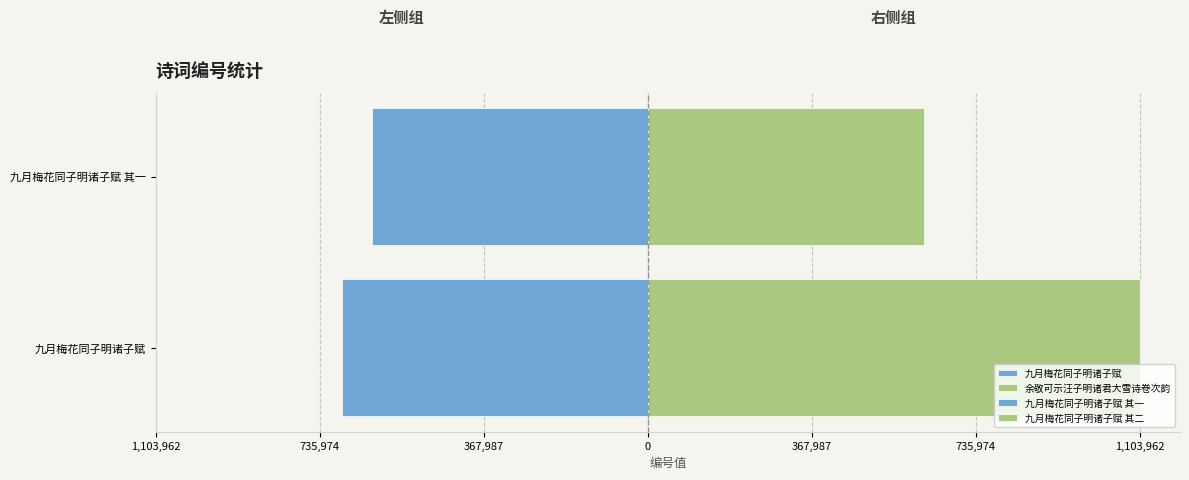

The value of 余敬可示汪子明诸君大雪诗卷次韵 at 1,103,962 is 1684594. True or false?

False